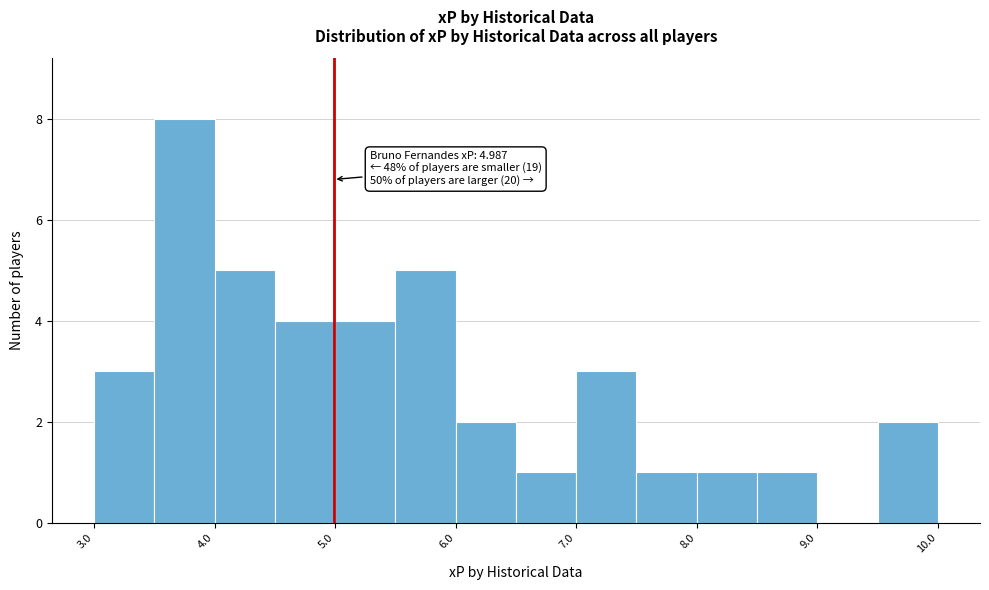

Over which range of the x-axis is the bar tallest?

3.5 to 4.0